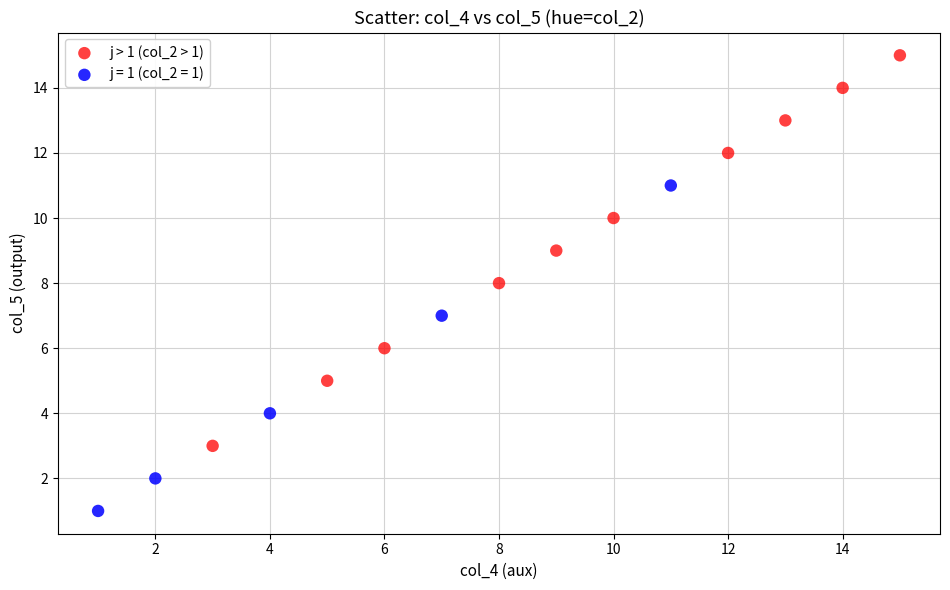

Which series has the largest Y range (max minus min)?

j > 1 (col_2 > 1)